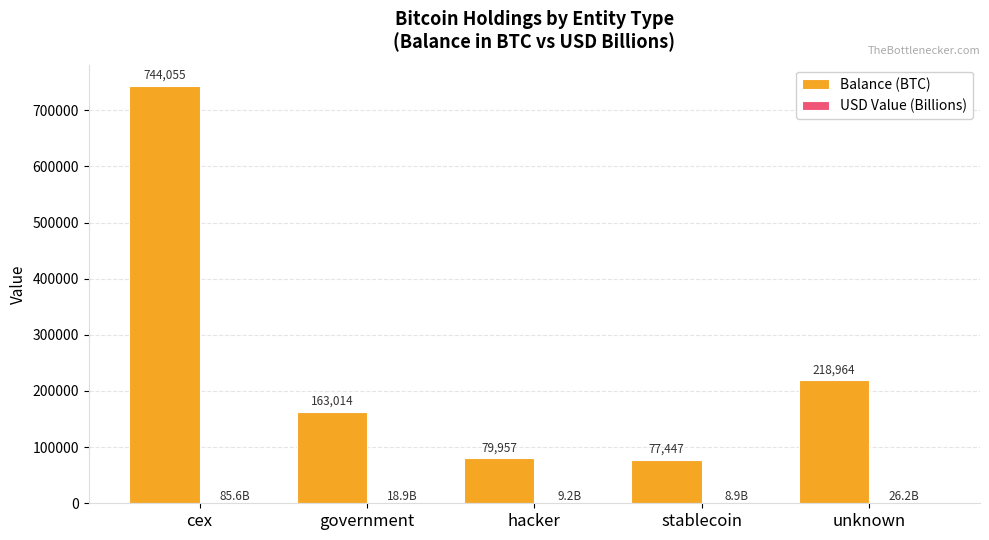

The Balance (BTC) series shows 79957.3 at hacker. True or false?

True